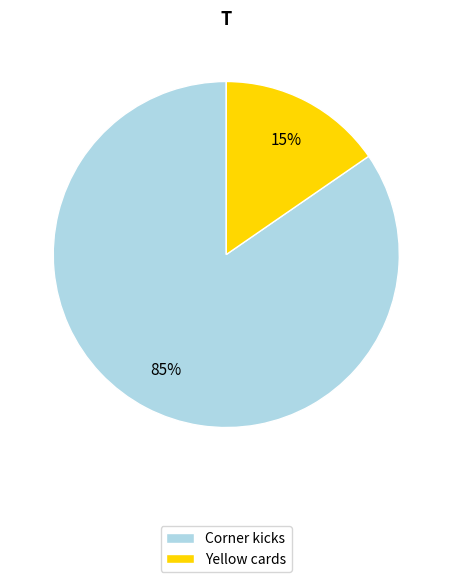

What percentage is the Yellow cards slice, to the nearest percent?

15%